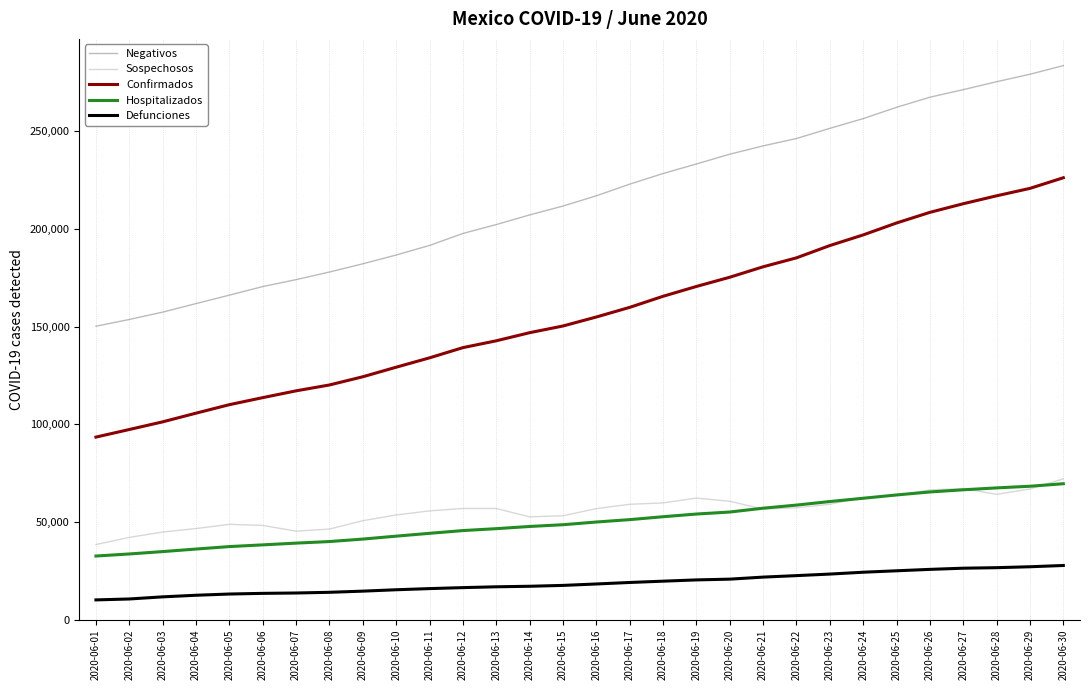

How many lines are shown in the chart?

5